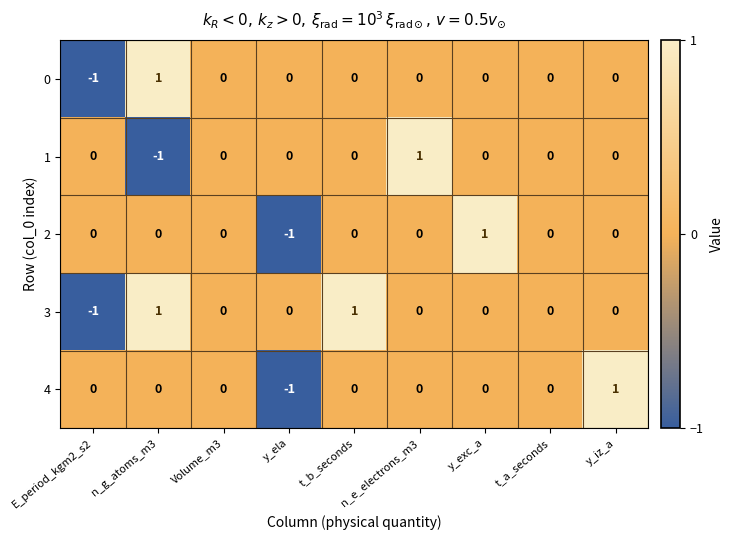

Count the 2 values in the range 0 to 1.

8